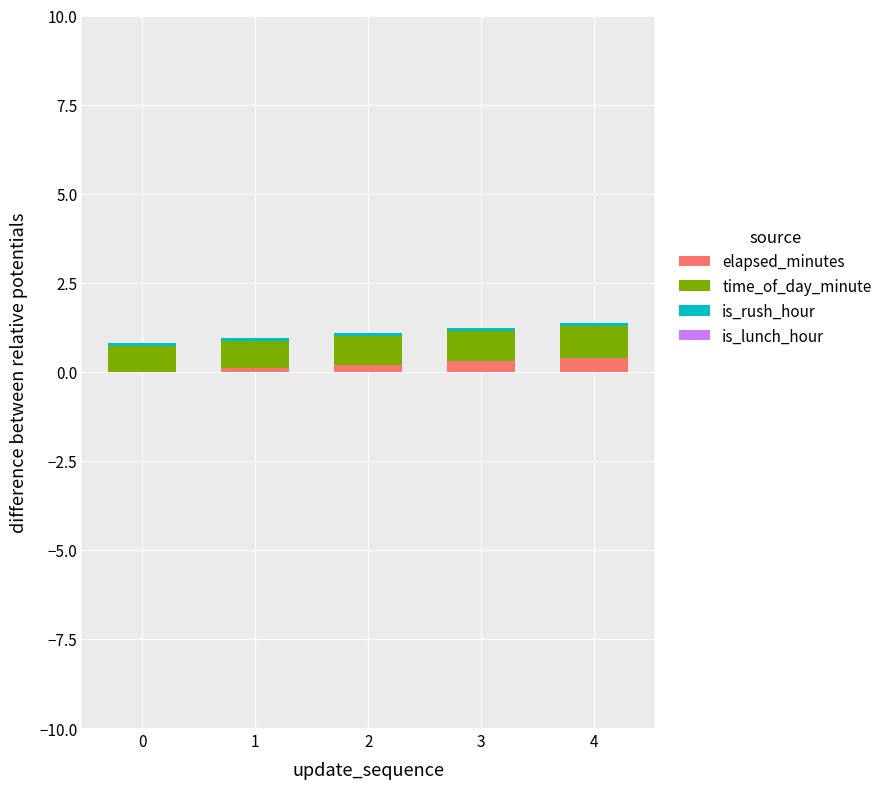

The elapsed_minutes series shows 0.1 at 1. True or false?

True